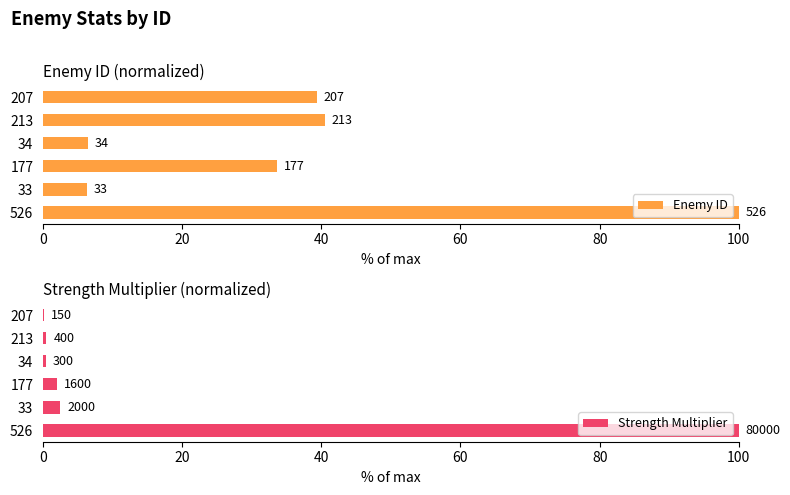

List the series in order of their overall mean, lowest first.

Strength Multiplier, Enemy ID